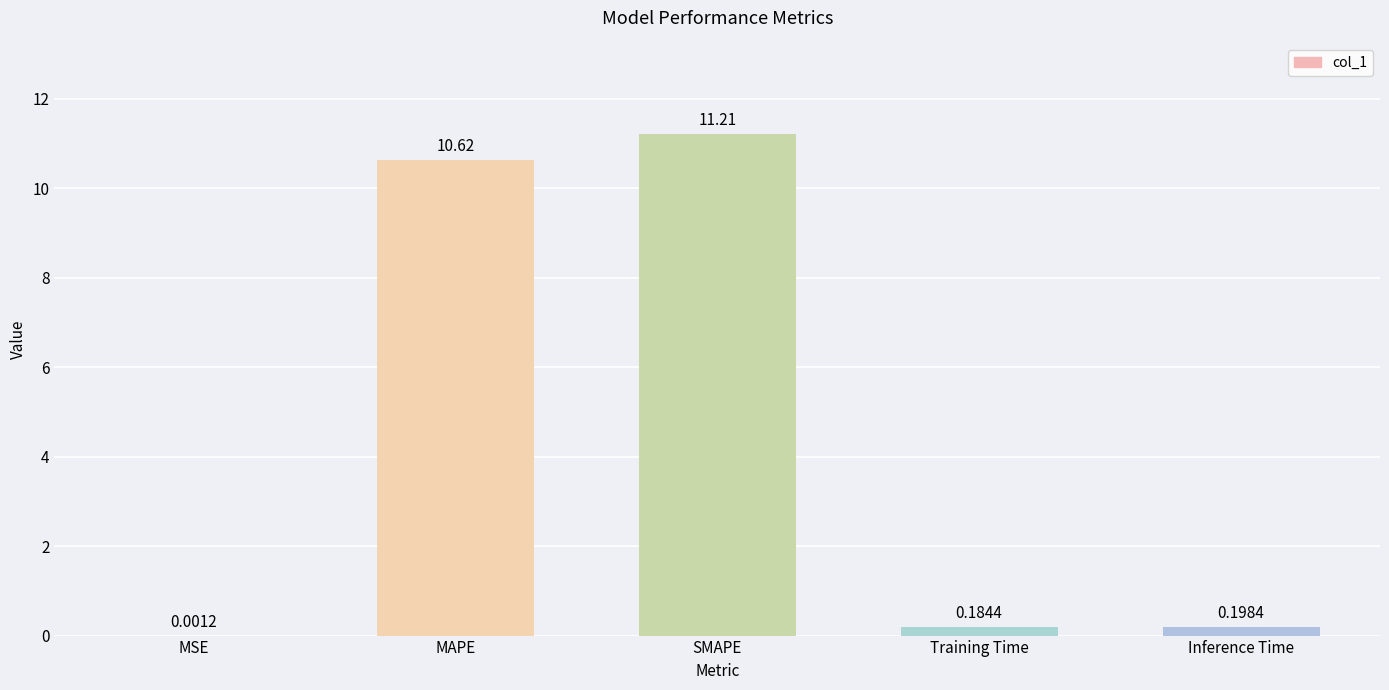

Between MSE and MAPE, which is larger?

MAPE